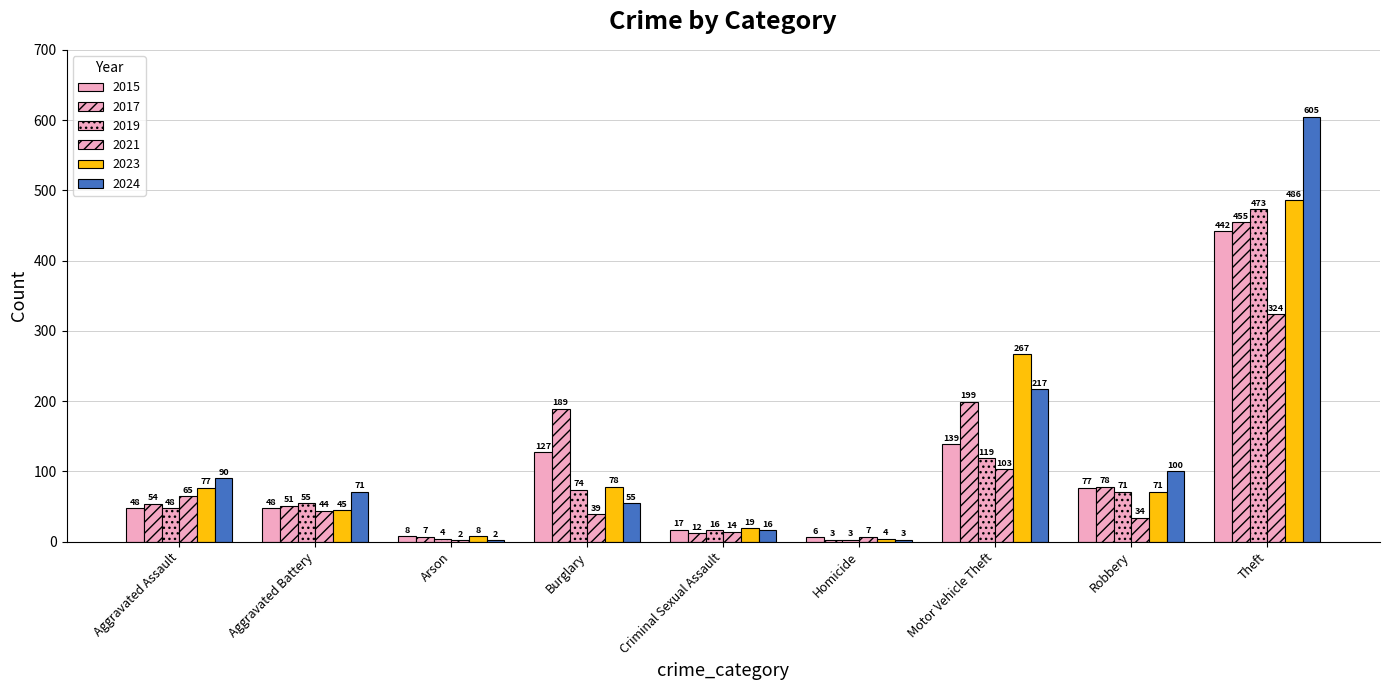

Does the chart contain stacked bars?

No